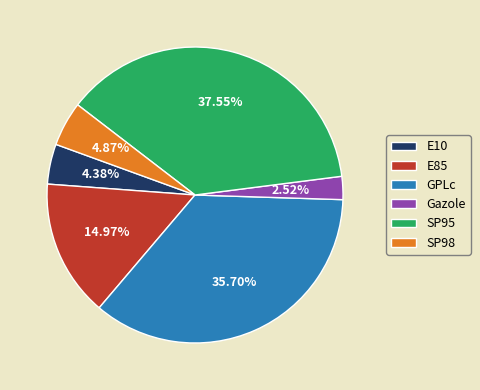

Do GPLc and SP95 together represent more than half of the pie?

Yes